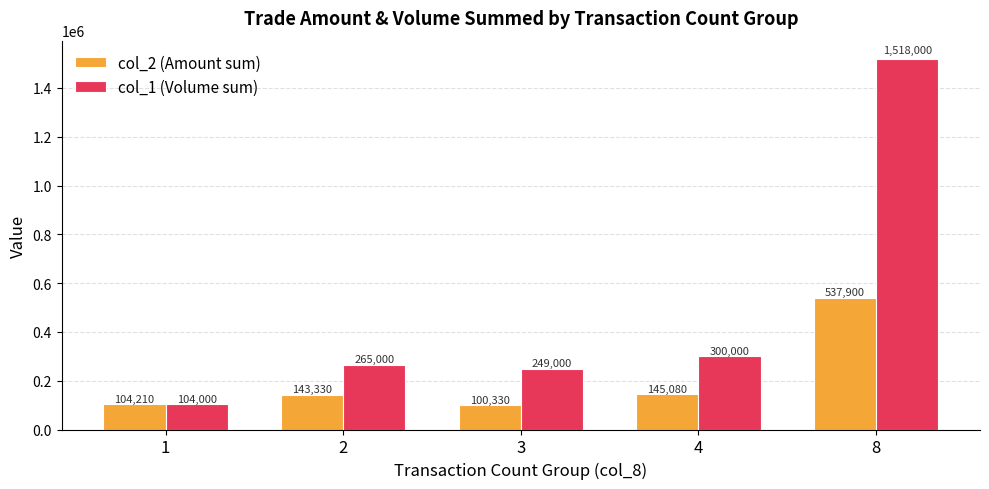

What is the difference between the maximum and minimum values in the col_1 (Volume sum) series?

1414000